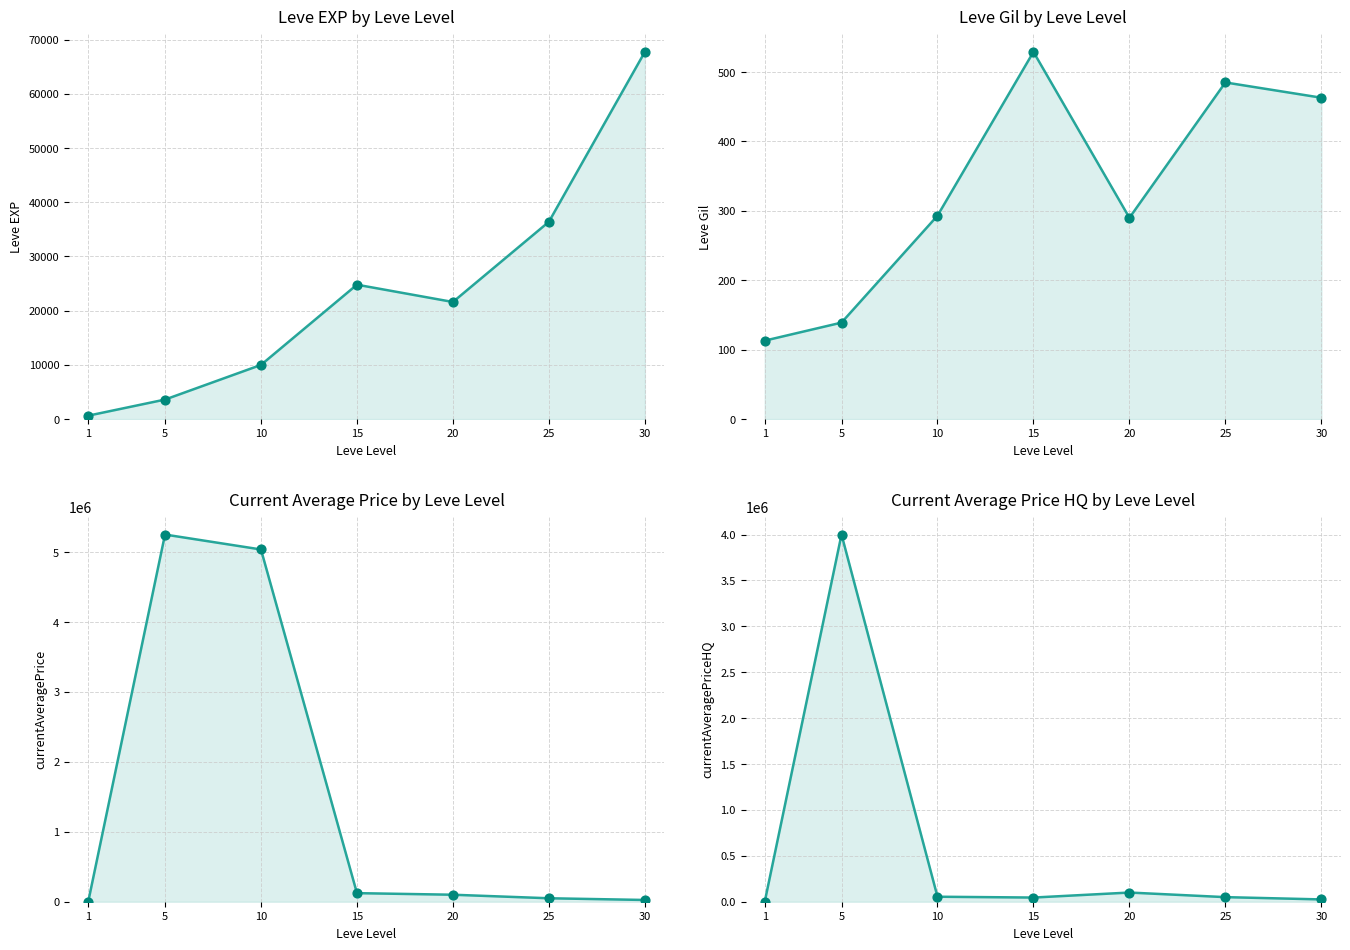

Which series has the largest total across all categories?

currentAveragePrice